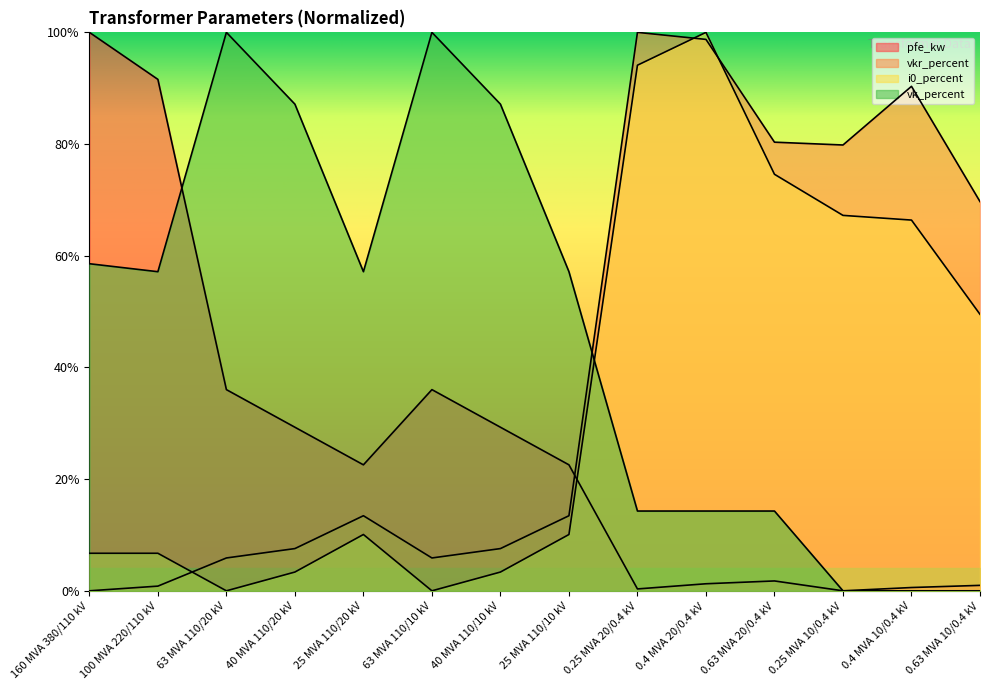

How many lines are shown in the chart?

4